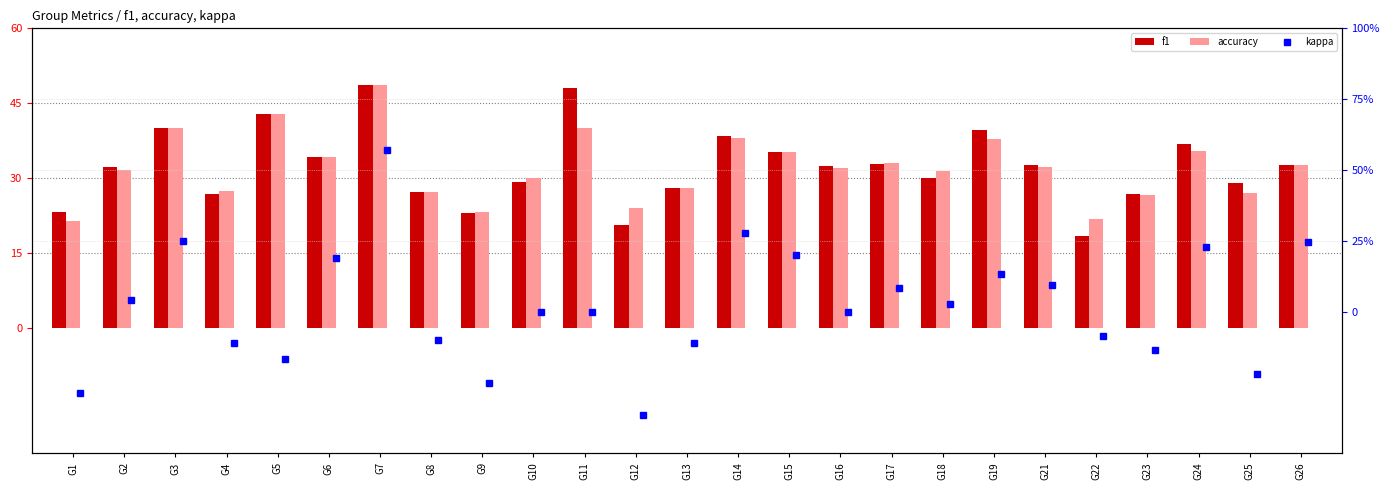

The value of accuracy at G7 is 48.6. True or false?

True